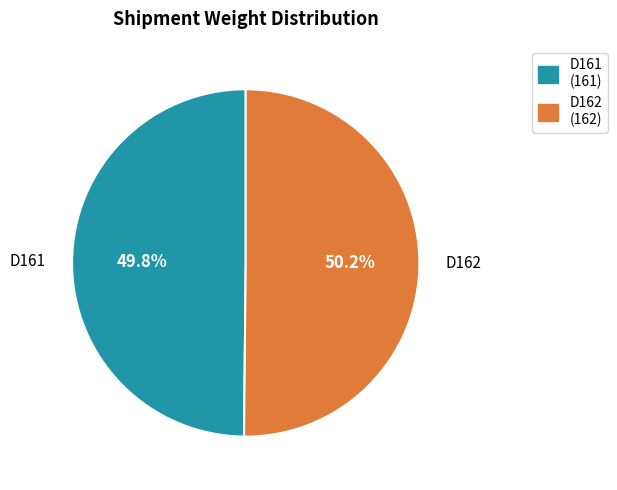

True or false: D161 accounts for 35% of the total.

False